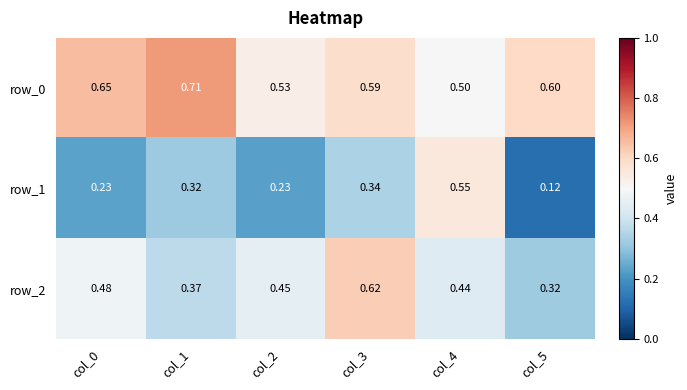

List the series in order of their overall mean, highest first.

row_0, row_2, row_1